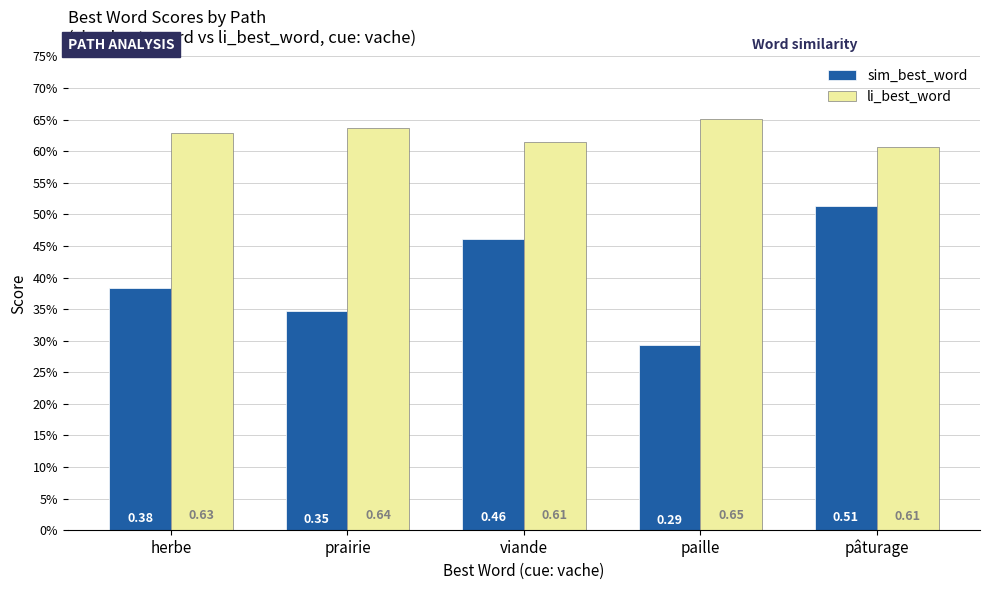

At how many categories does at least one series exceed 0?

5